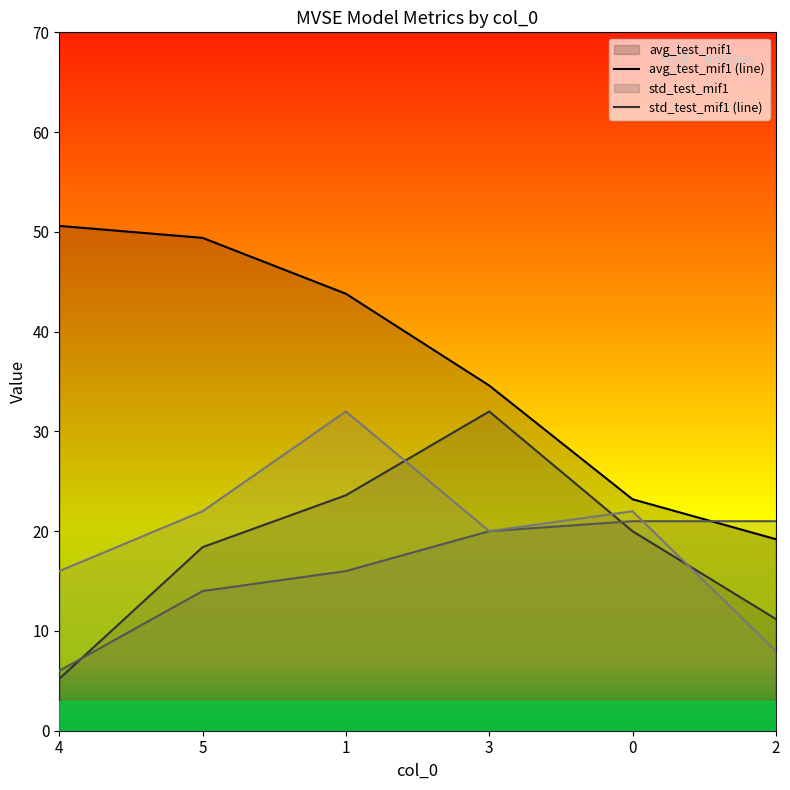

How many series are shown in this chart?

4